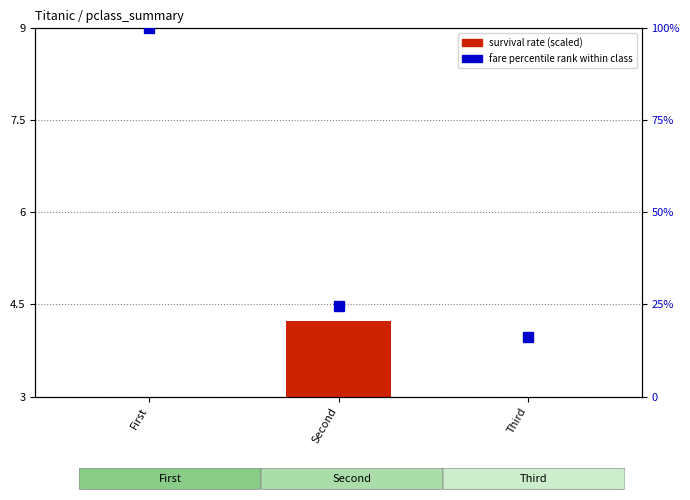

How many groups of bars are there?

3